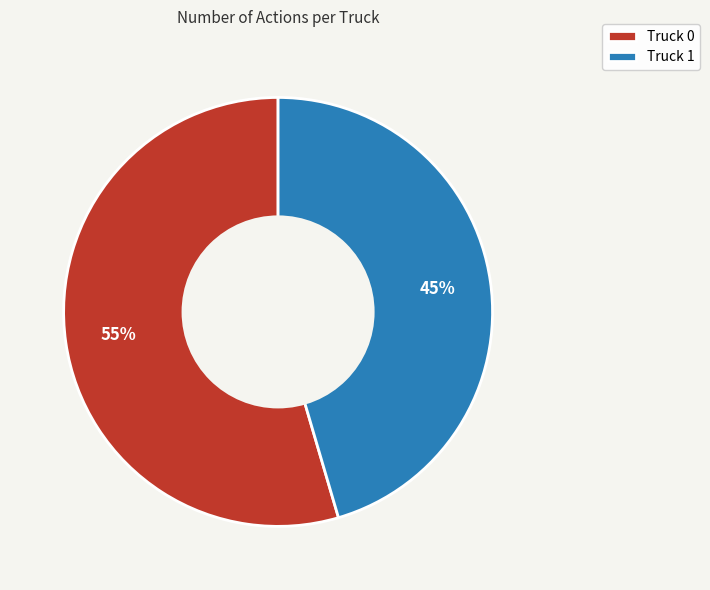

Is there any slice that represents more than half of the pie?

Yes